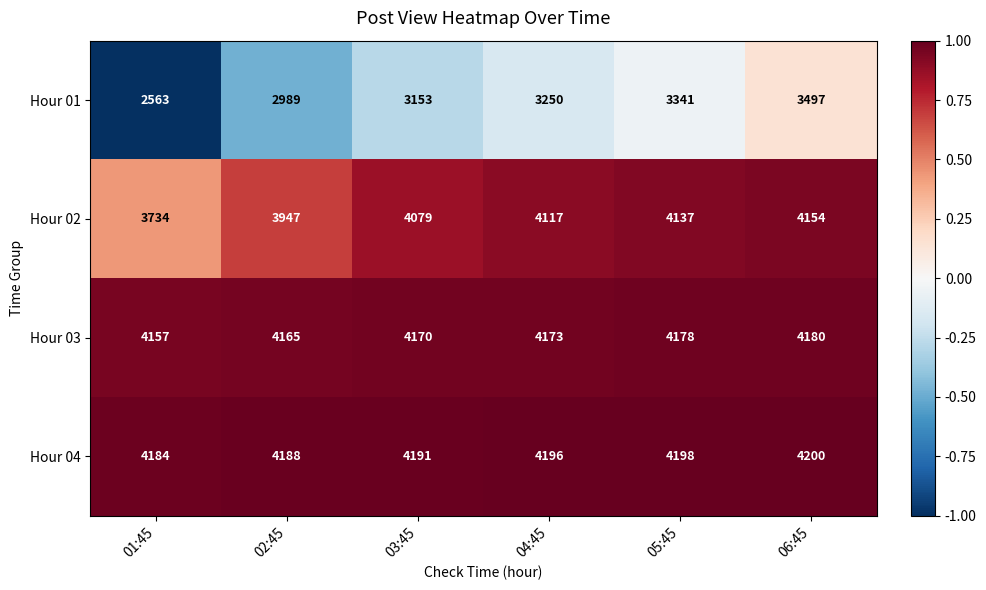

Between 01:45 and 04:45, which series saw the biggest shift?

Hour 01